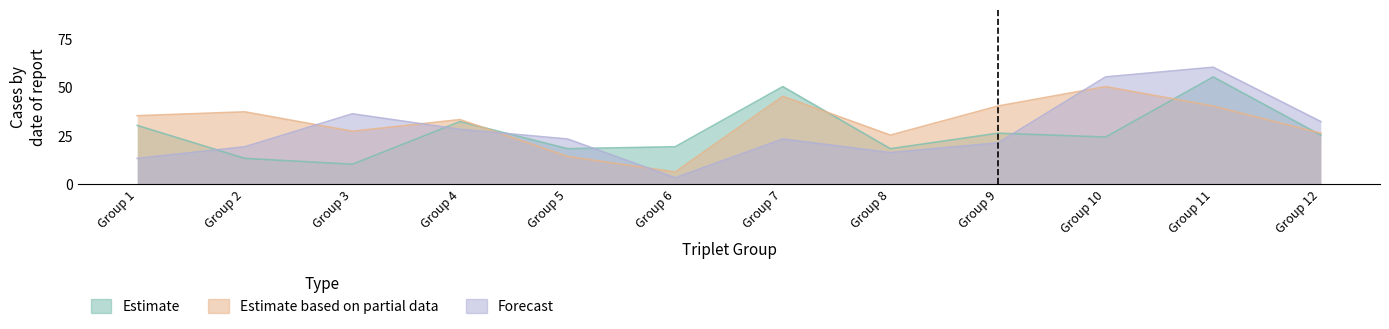

What is the sum of the Estimate values at Group 6 and Group 1?

49